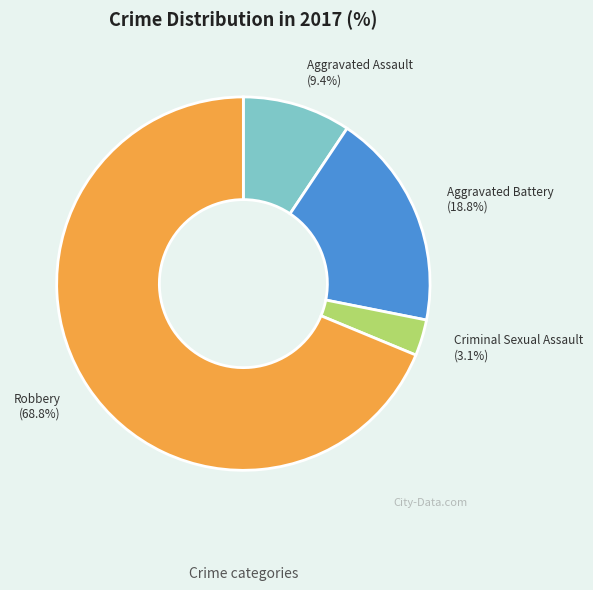

Combined, what portion of the pie is Aggravated Battery and Robbery?

87.5%